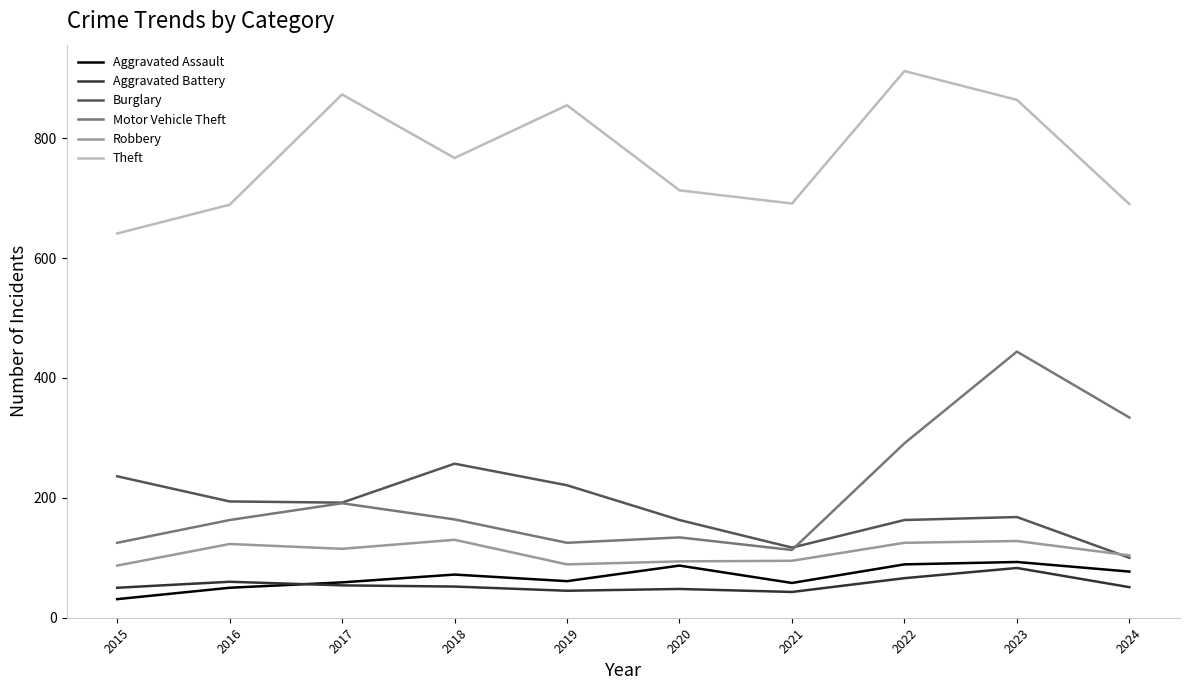

What is the maximum value for Theft?

912